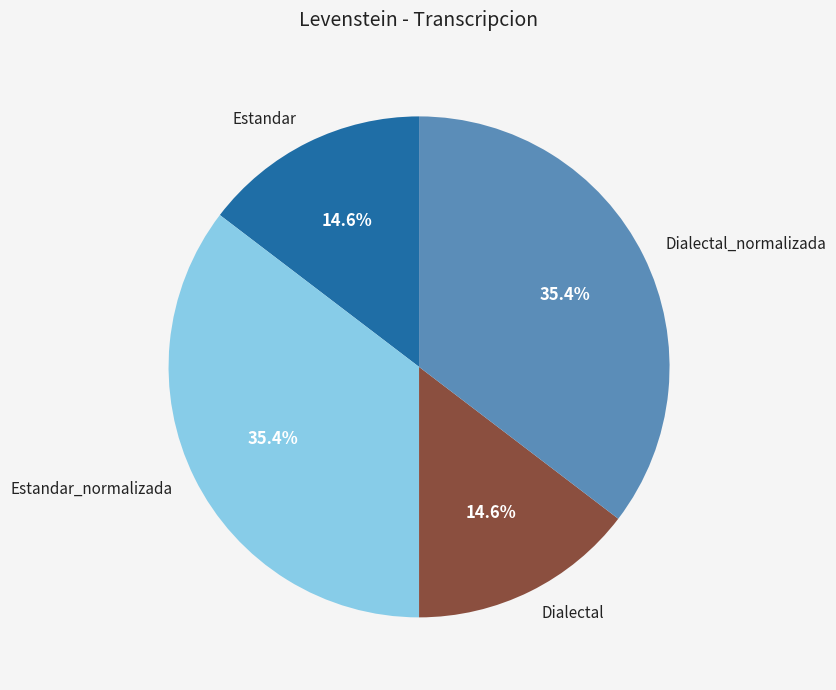

Between Estandar and Dialectal_normalizada, which is larger?

Dialectal_normalizada